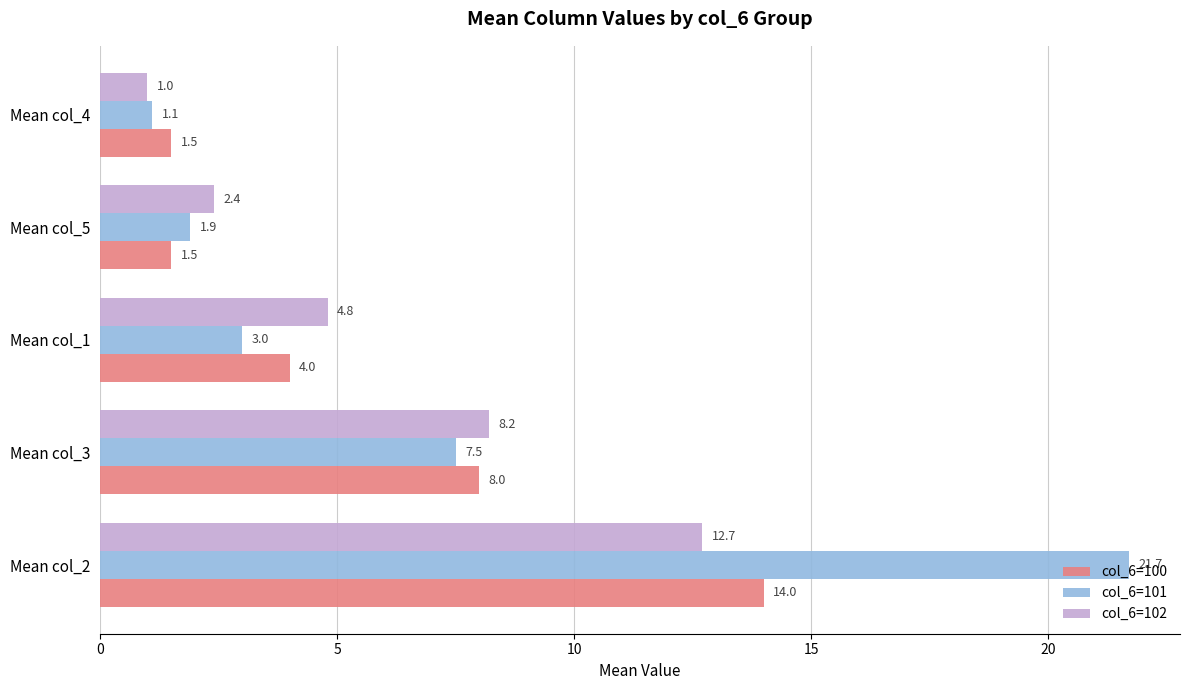

What is the lowest value of the col_6=102 series?

1.0